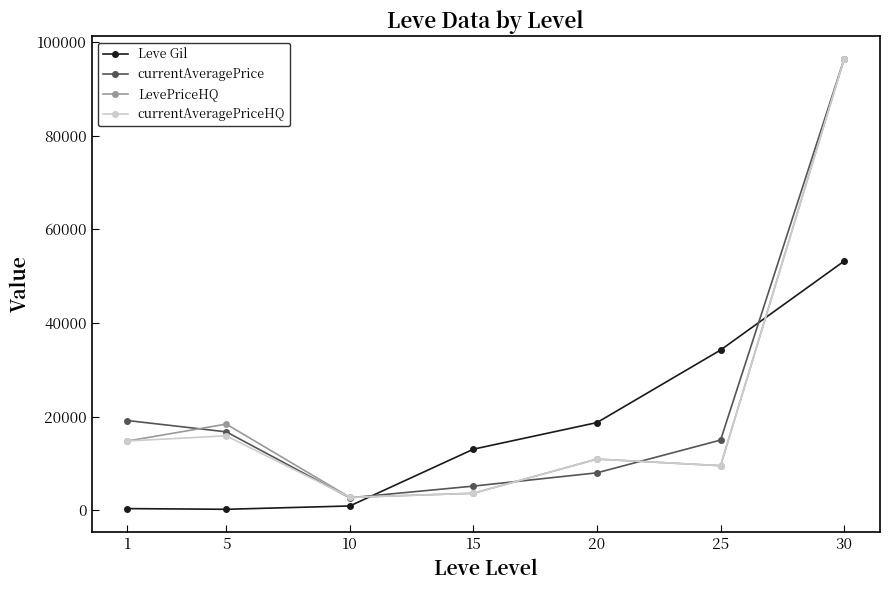

How many lines are shown in the chart?

4